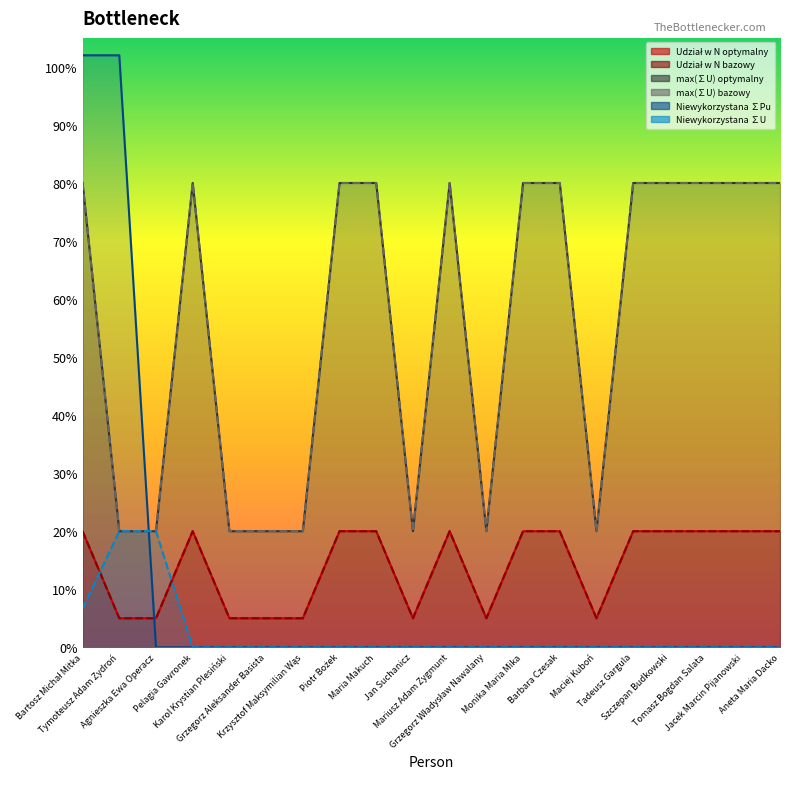

At which label does Niewykorzystana ∑U reach its peak?

Tymoteusz Adam Zydroń